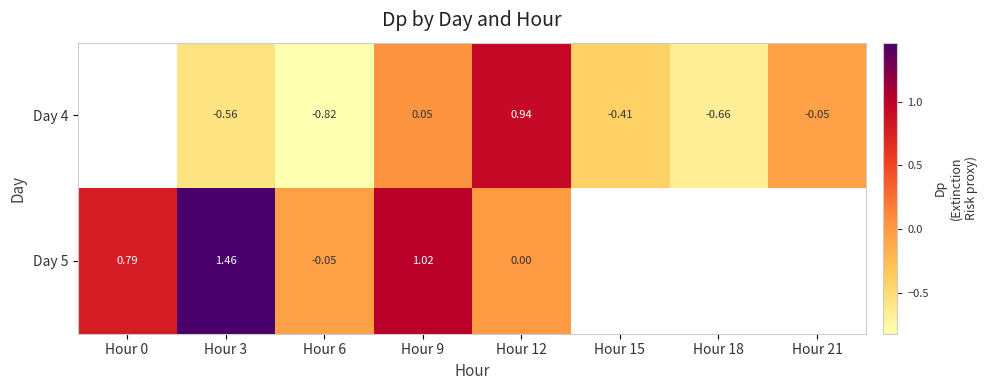

How many values in Day 4 are below zero?

5